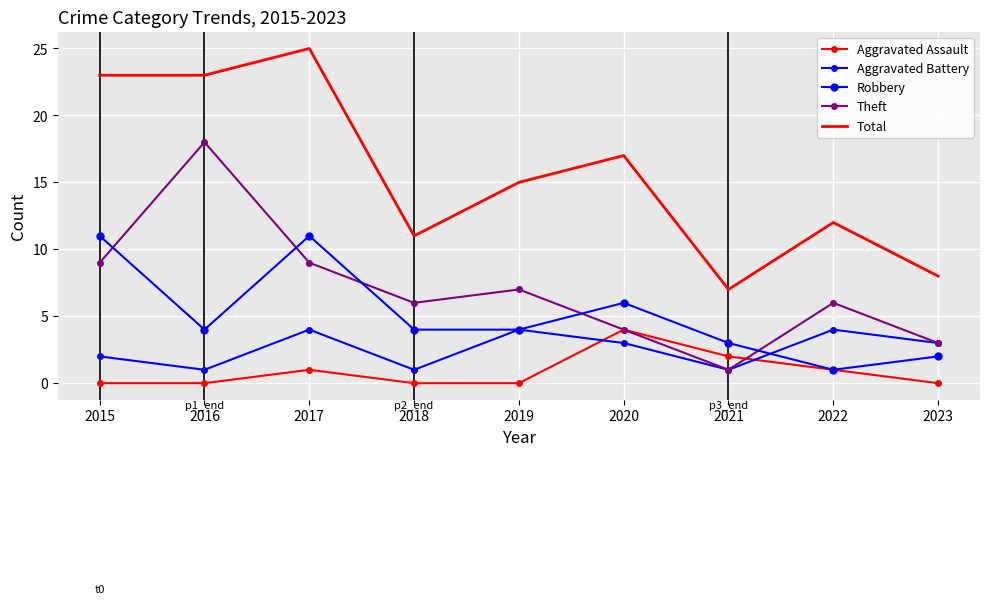

What is the difference between the second highest and second lowest values in the Robbery series?

9